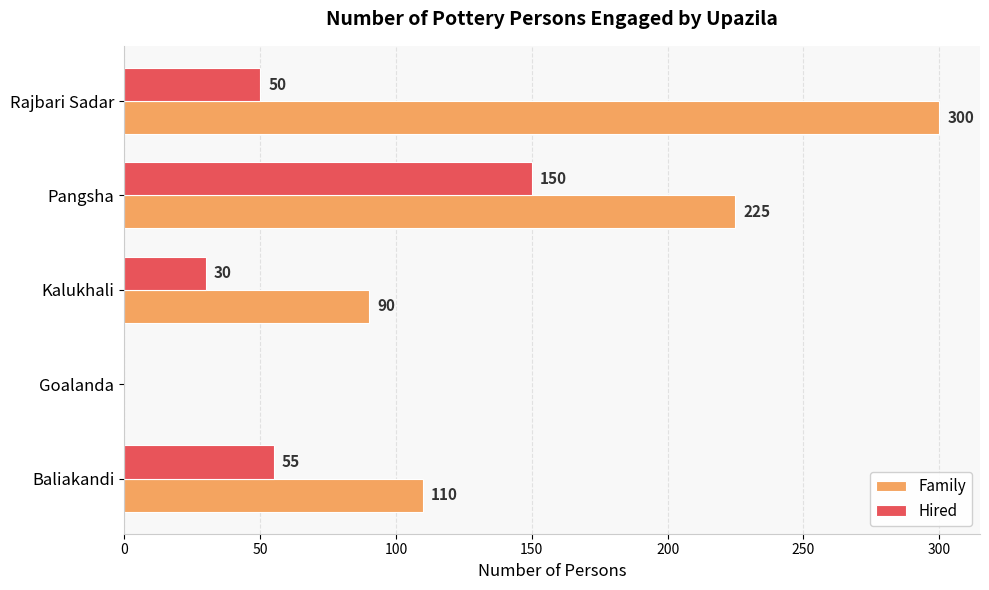

Between Kalukhali and Pangsha, which series saw the biggest shift?

Family